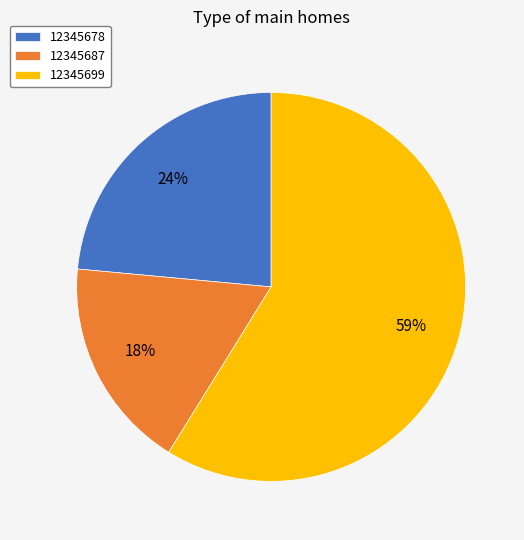

Combined, do 12345699 and 12345678 account for over 50%?

Yes